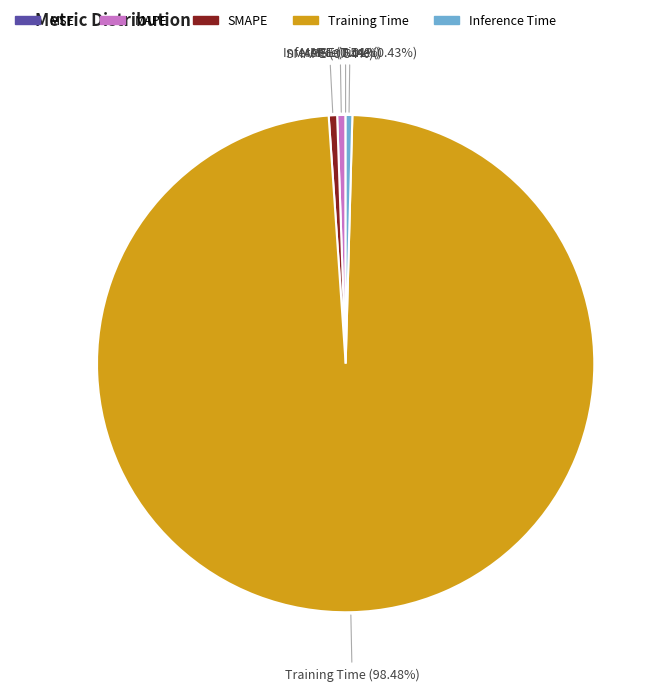

What percentage is the SMAPE slice, to the nearest percent?

1%